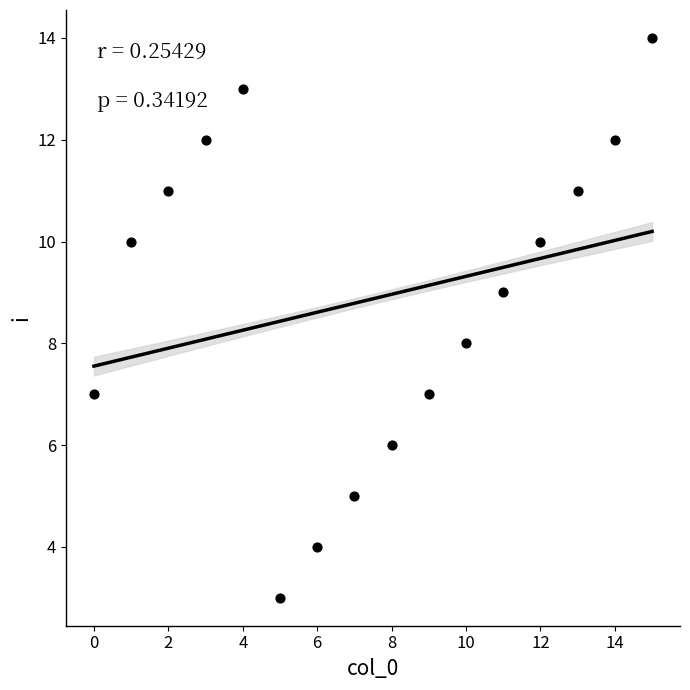

What is the range of Y values (max minus min)?

11